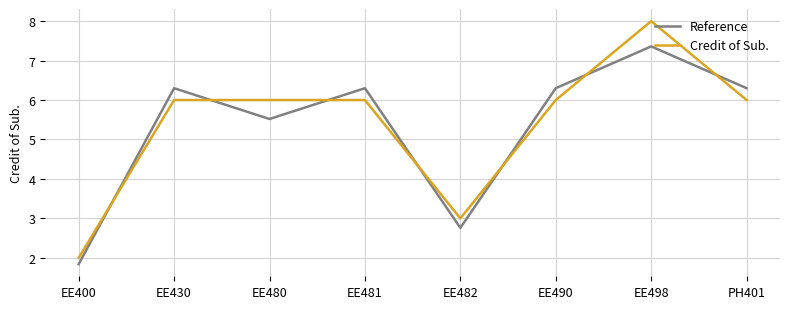

The value of Reference at EE430 is 4.3. True or false?

False